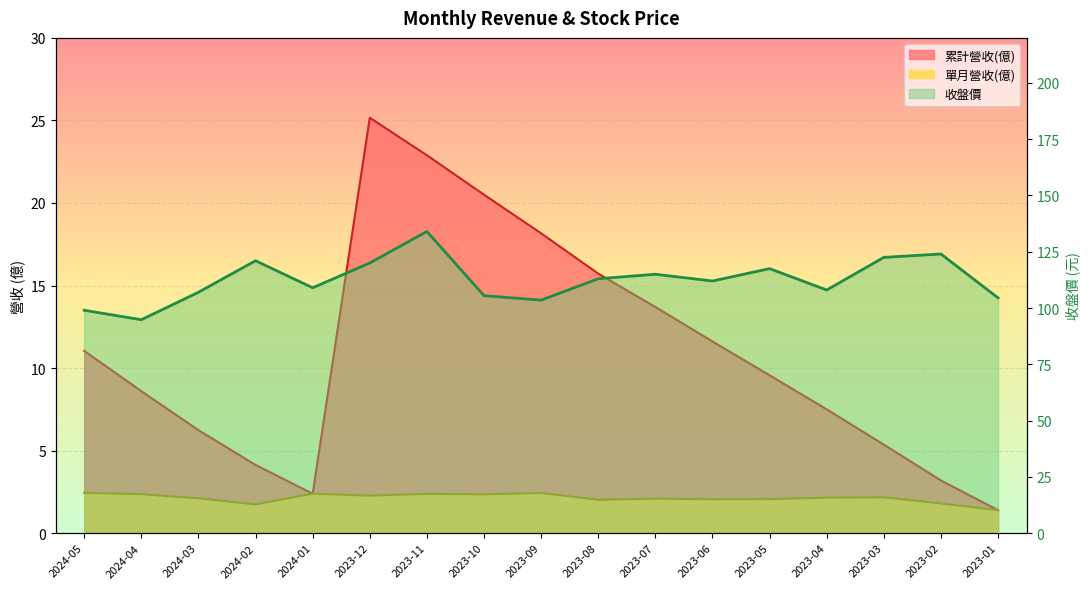

Is it true that the value at 2023-06 is 112.0?

True